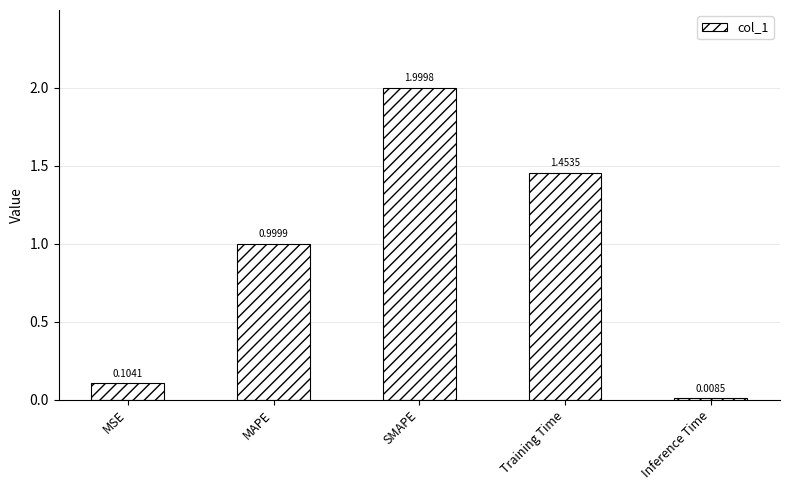

What is the maximum value shown in the chart?

2.0